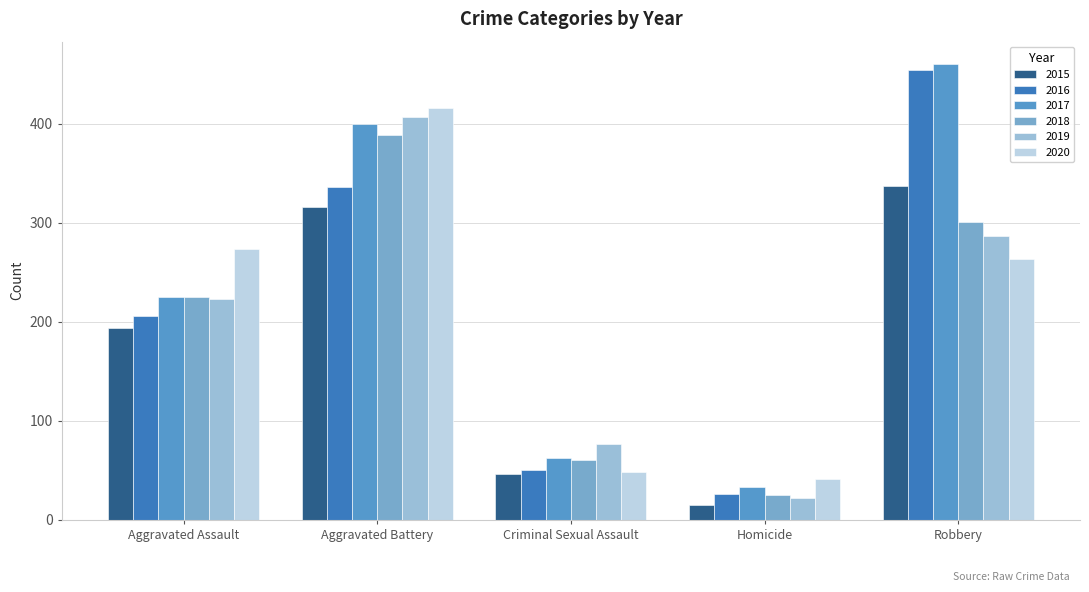

At which category does the chart reach its peak across all series?

Robbery